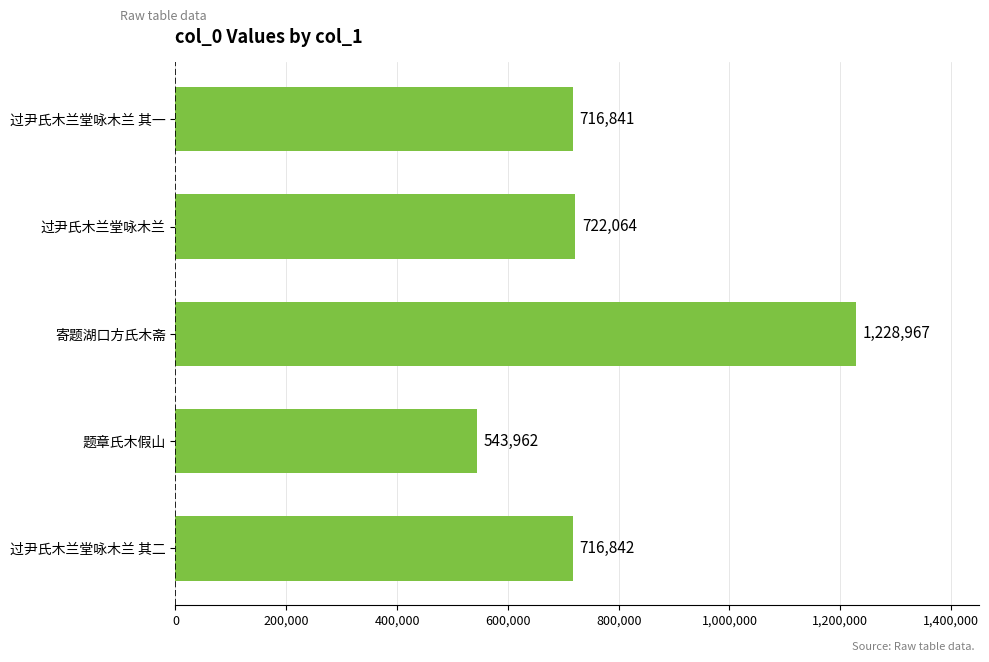

What is the sum of all values?

3928676